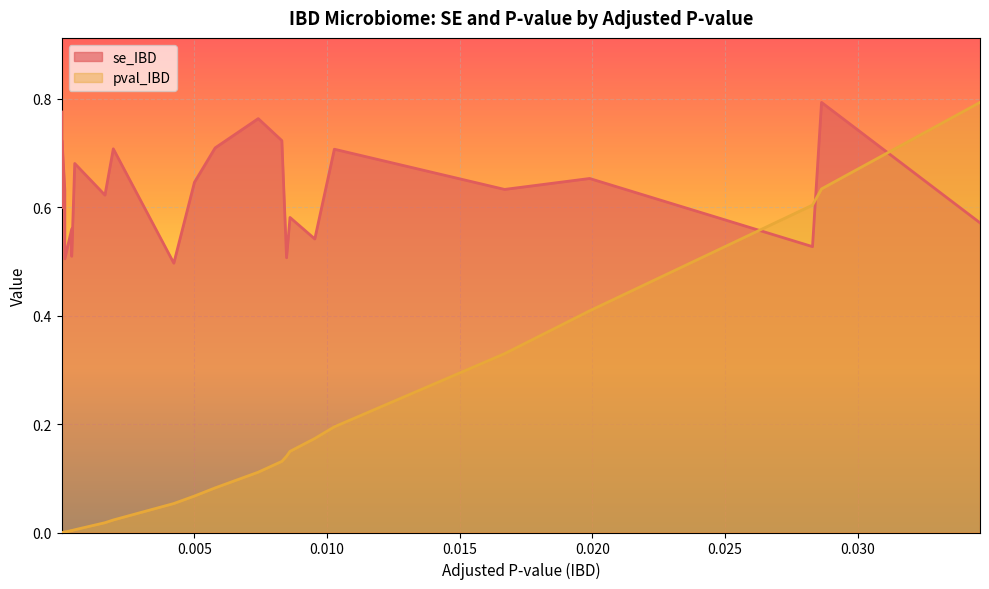

Reading left to right, extract all data points from this chart.

se_IBD: 0.7	0.7	0.8	0.7	0.6	0.7	0.6	0.7	0.6	0.5	0.6	0.5	0.7	0.6	0.7	0.5	0.6	0.7	0.8	0.7	0.5	0.6	0.5	0.7	0.6	0.7	0.5	0.8	0.6
pval_IBD: 0.0	0.0	0.0	0.0	0.0	0.0	0.0	0.0	0.0	0.0	0.0	0.0	0.0	0.0	0.0	0.1	0.1	0.1	0.1	0.1	0.1	0.1	0.2	0.2	0.3	0.4	0.6	0.6	0.8